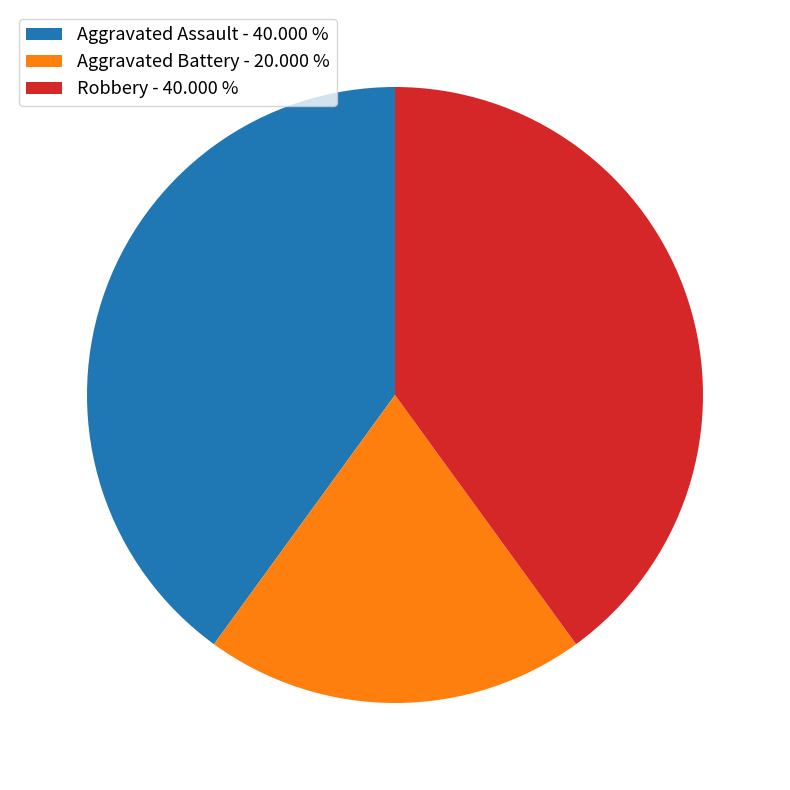

Between Robbery - 40.000 % and Aggravated Battery - 20.000 %, which is larger?

Robbery - 40.000 %